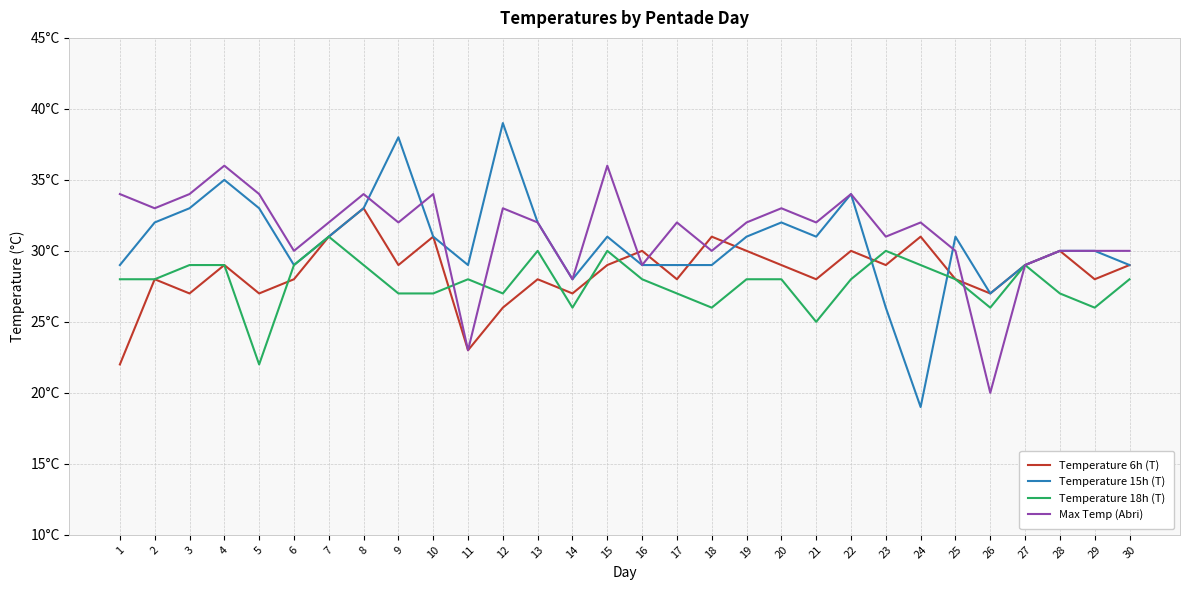

What are all the series names shown in the legend?

Temperature 6h (T), Temperature 15h (T), Temperature 18h (T), Max Temp (Abri)